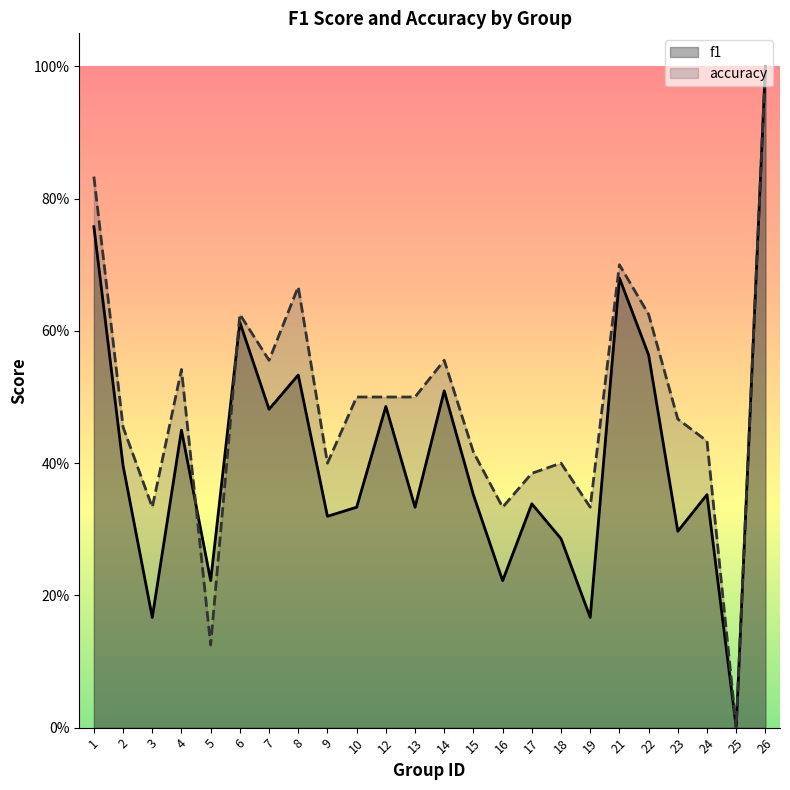

What are all the series names shown in the legend?

f1, accuracy